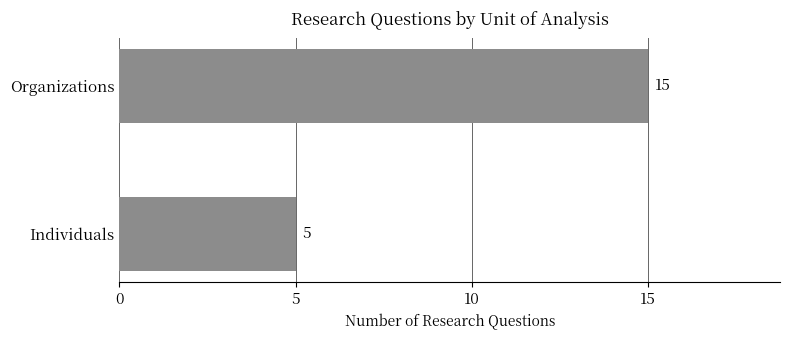

What is the sum of the values at Individuals and Organizations?

20